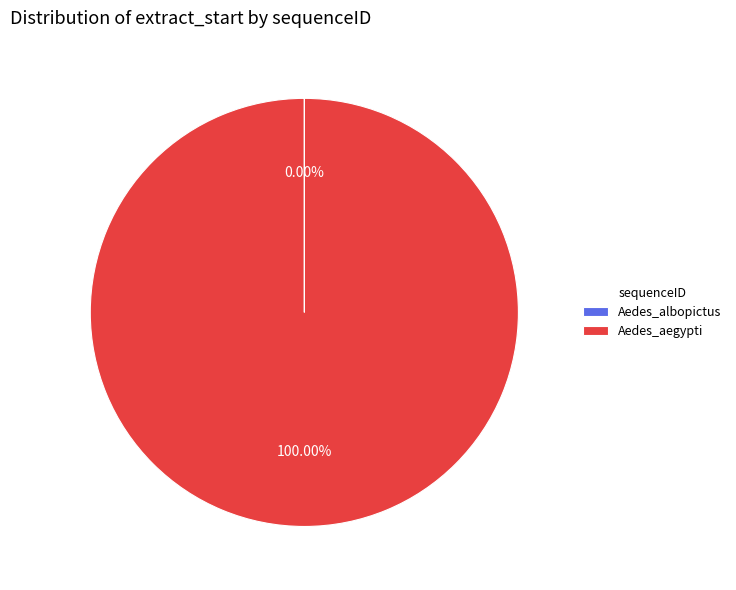

What is the largest slice in the pie chart?

Aedes_aegypti